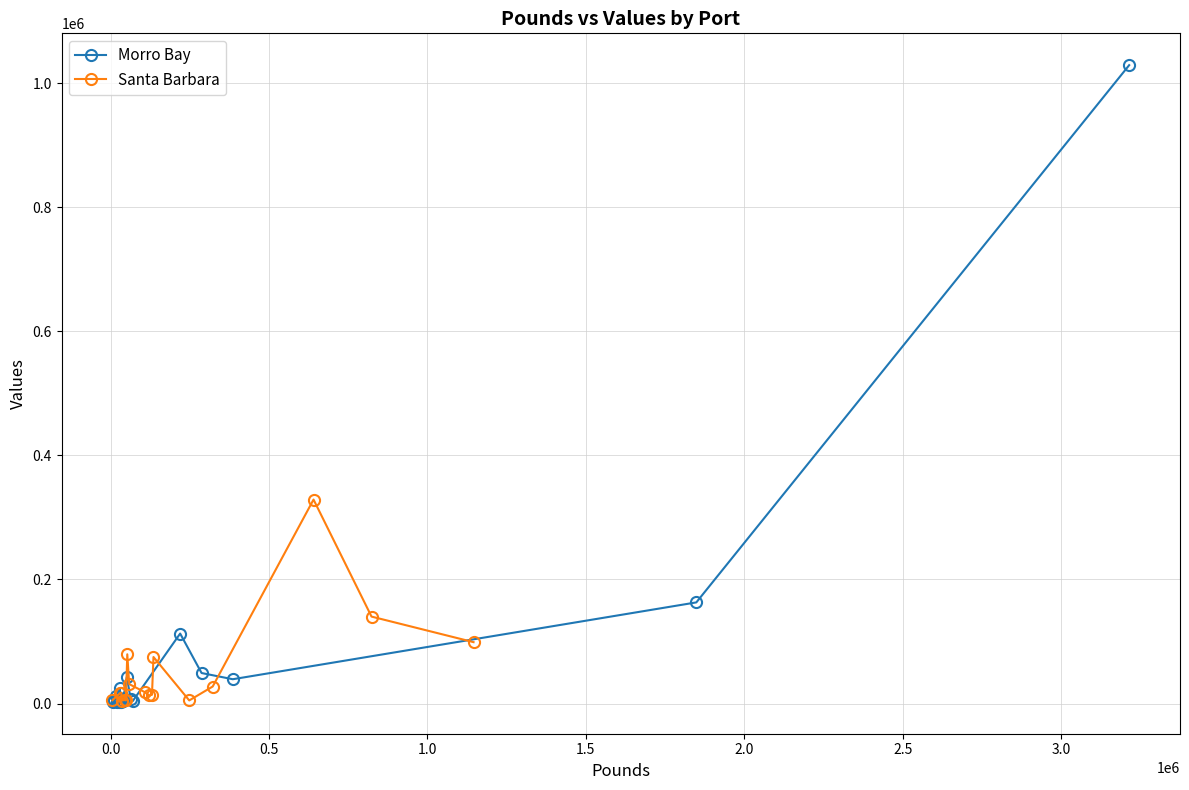

Which series ends up on top after the final intersection of Santa Barbara and Morro Bay?

Morro Bay